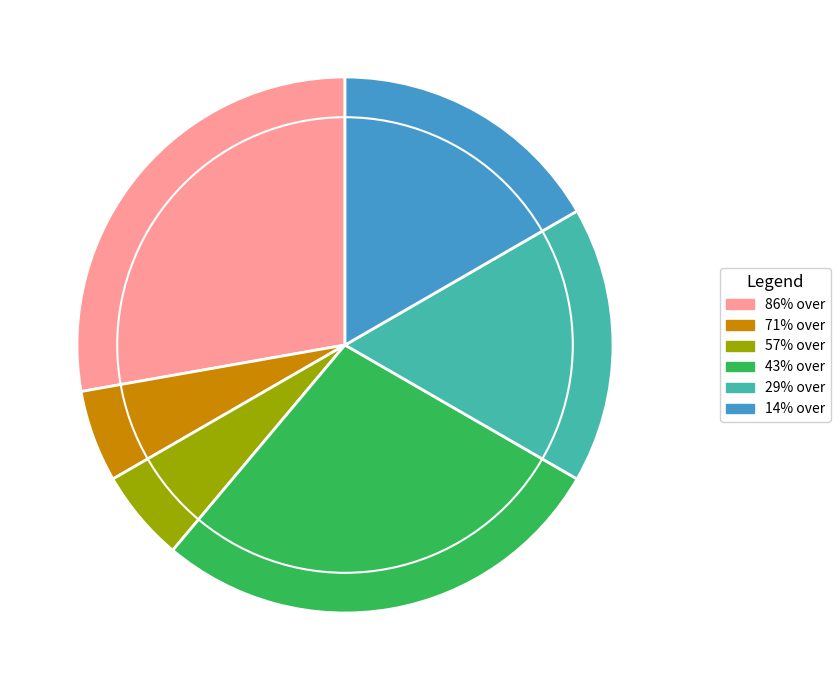

Is there any slice that represents more than half of the pie?

No